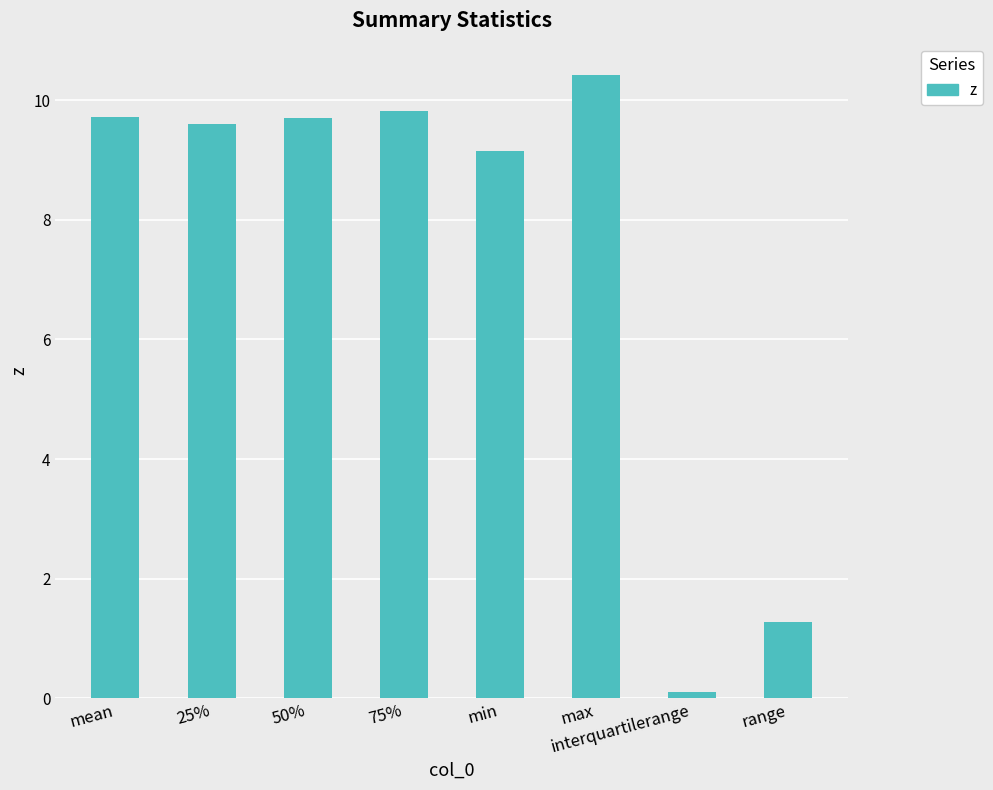

Reading left to right, what are all the values shown in this chart?

mean=9.7	25%=9.6	50%=9.7	75%=9.8	min=9.1	max=10.4	interquartilerange=0.1	range=1.3